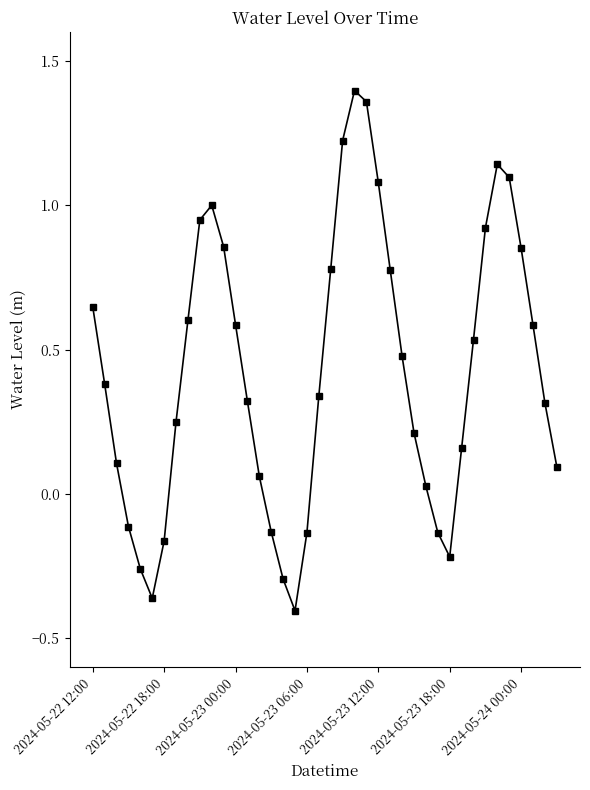

How many points are higher than both their immediate neighbors (excluding endpoints)?

3